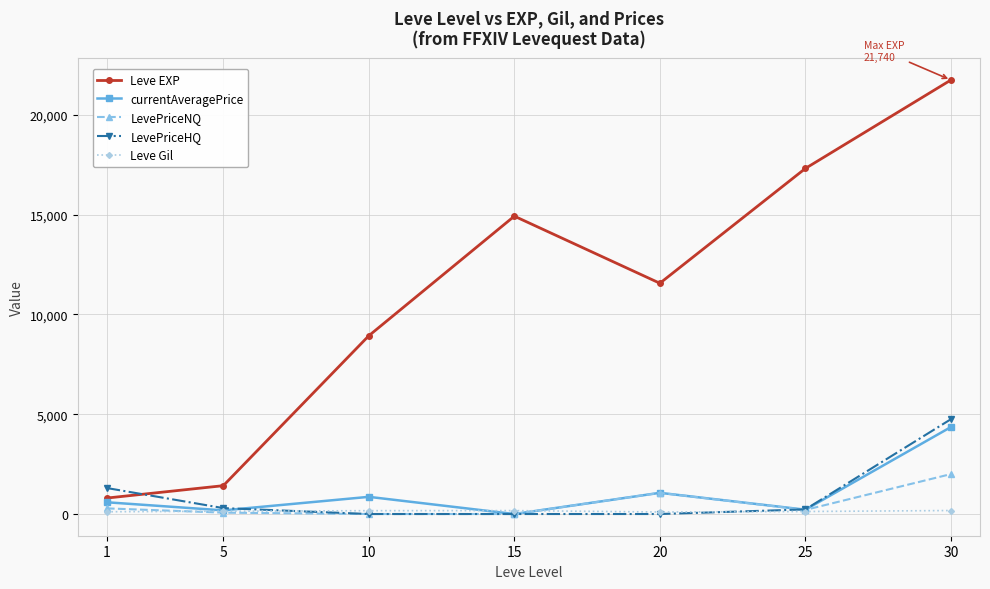

True or false: LevePriceNQ and Leve EXP intersect in this chart.

False